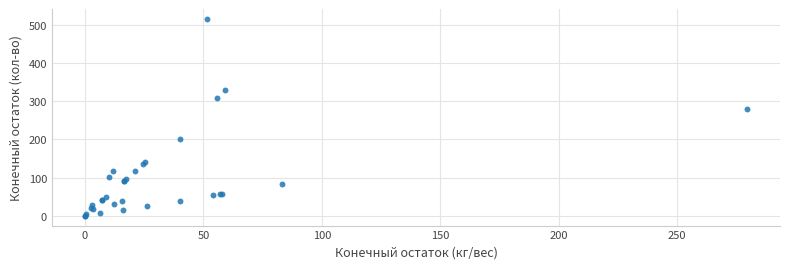

What Y value in the scatter plot is closest to 258?

279.5